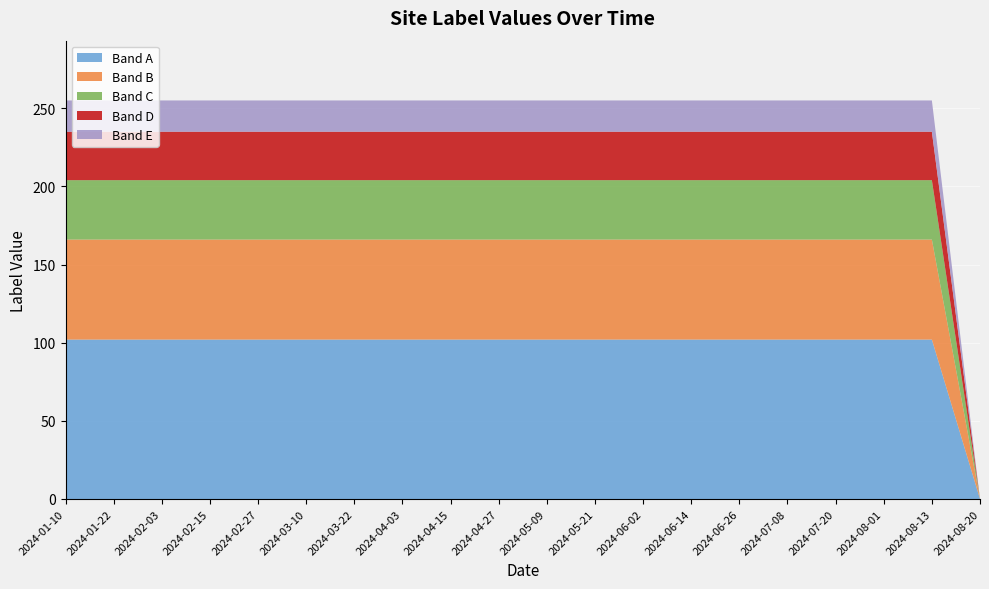

Reading right to left, transcribe all the data shown in this chart.

0	255	255	255	255	255	255	255	255	255	255	255	255	255	255	255	255	255	255	255	255